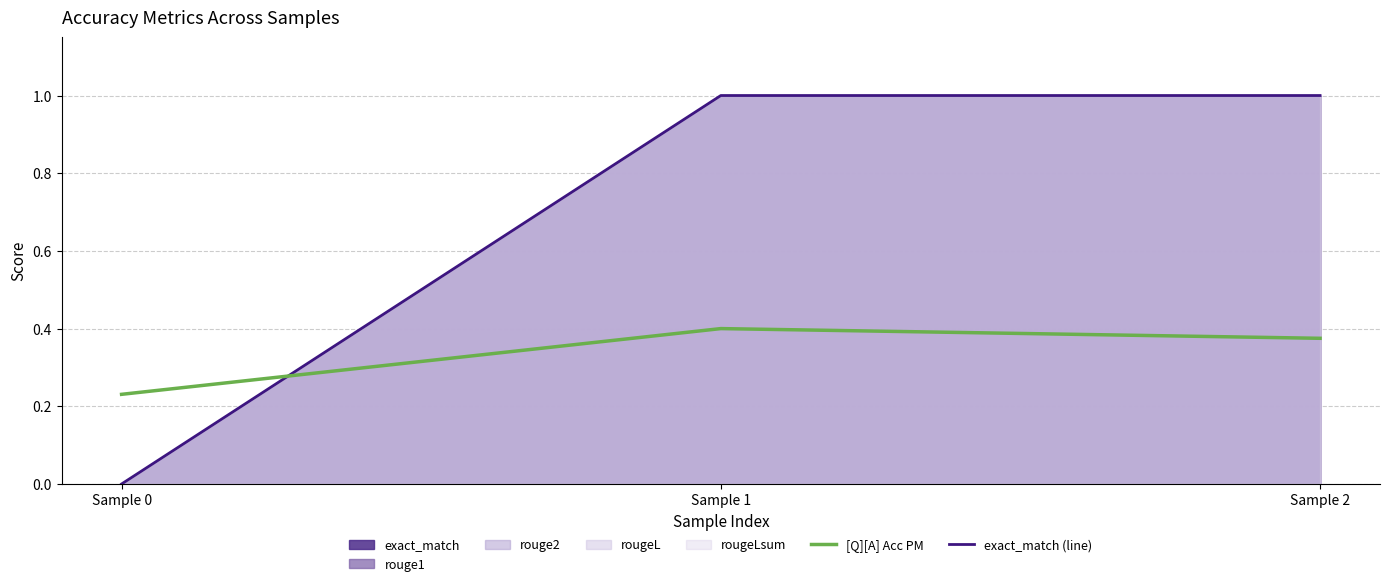

The [Q][A] Acc PM series shows 0.1 at Sample 2. True or false?

False